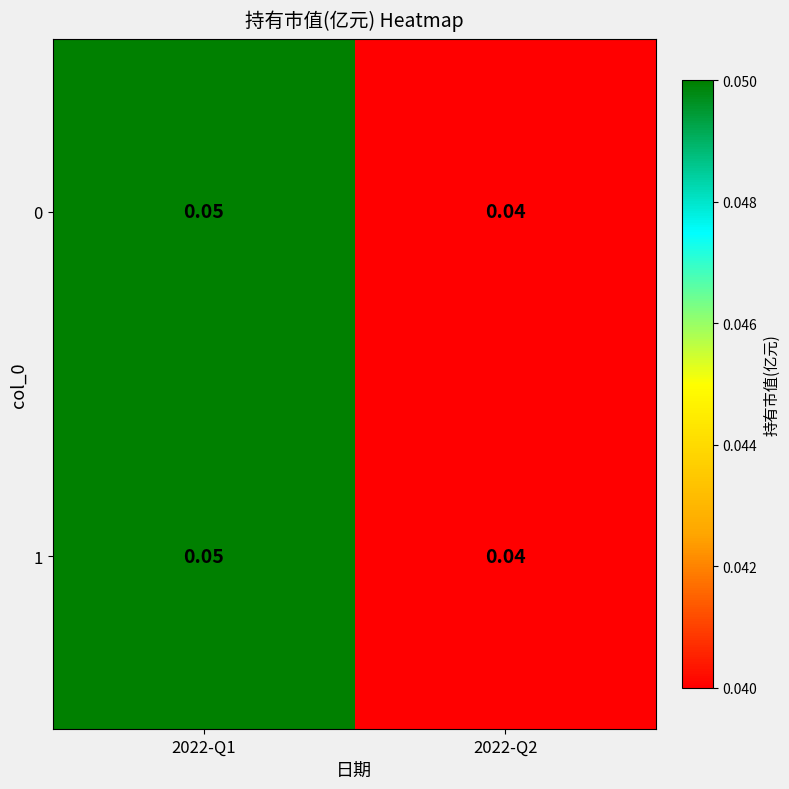

Is the value of 1 at 2022-Q2 greater than the value of 0 at 2022-Q1?

No